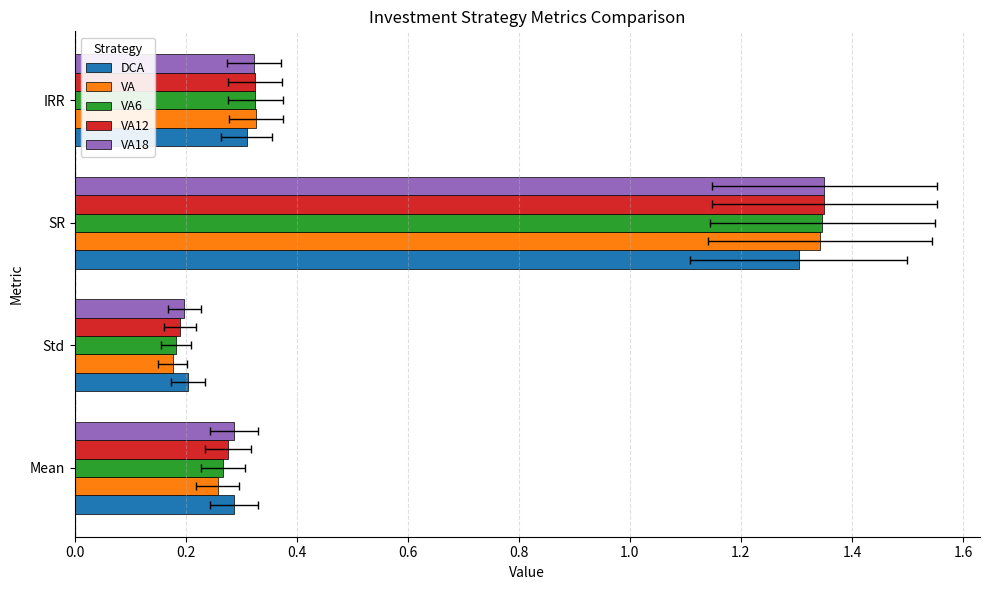

At how many categories does at least one series exceed 0?

4